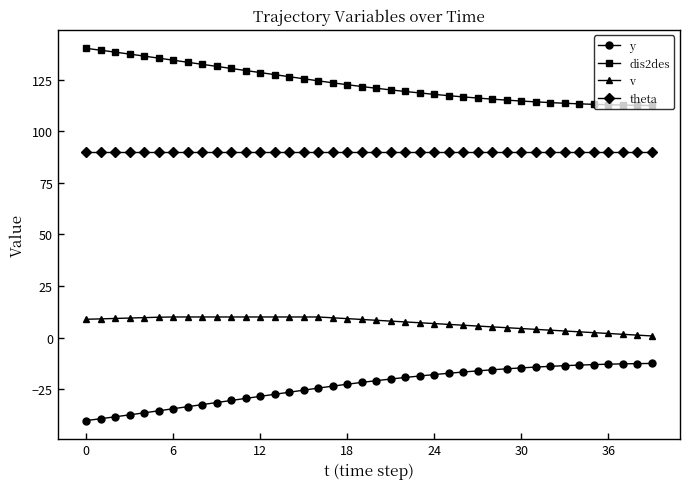

True or false: dis2des and theta intersect in this chart.

False